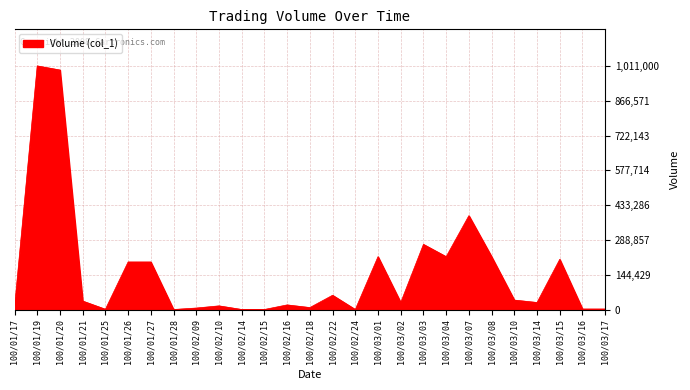

What is the approximate value at 100/03/07, to the nearest 10?

390000